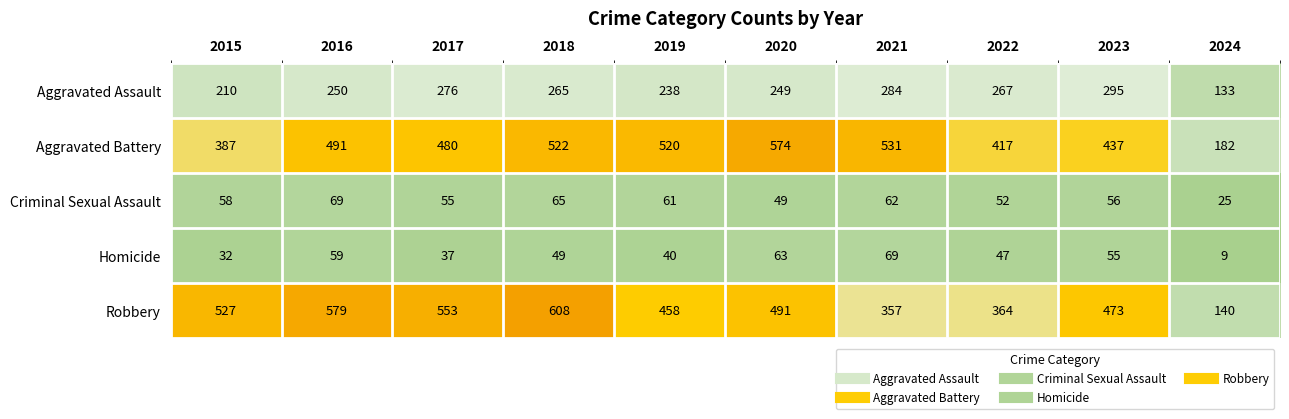

Which series has the largest range (max minus min)?

Robbery